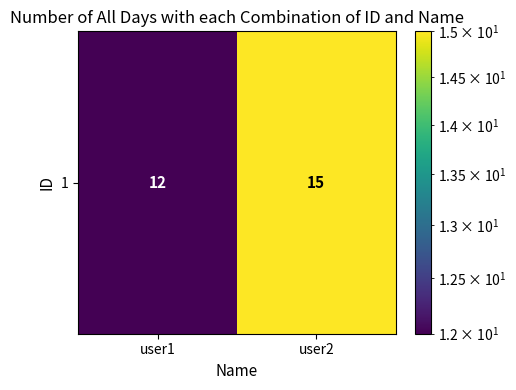

What is the change in value from user1 to user2?

+3